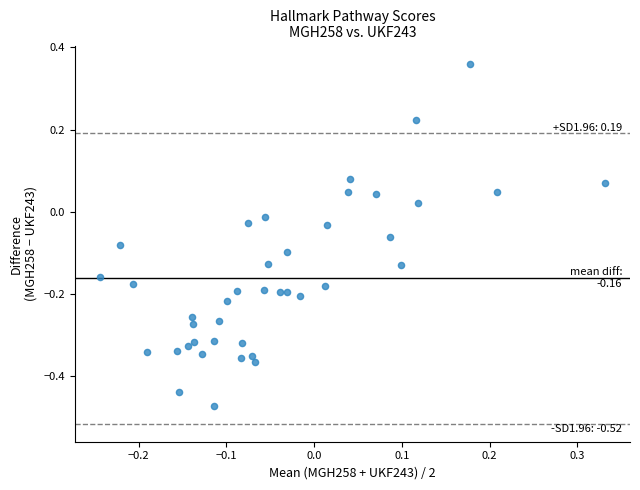

What is the range of X values (max minus min)?

0.6